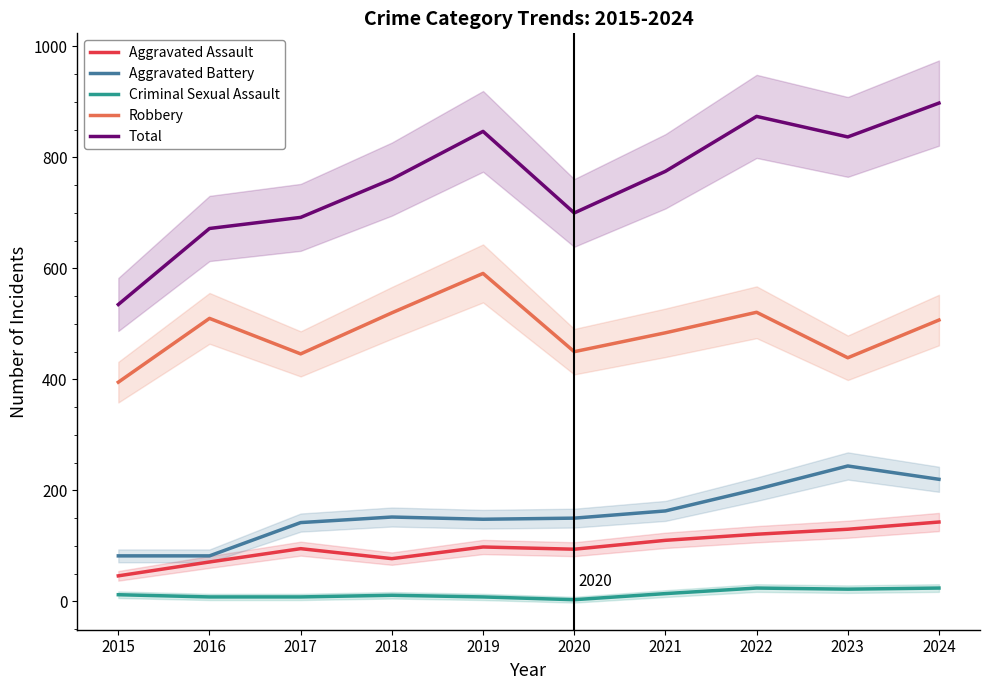

What is the difference between the second highest and minimum values in the Robbery series?

126